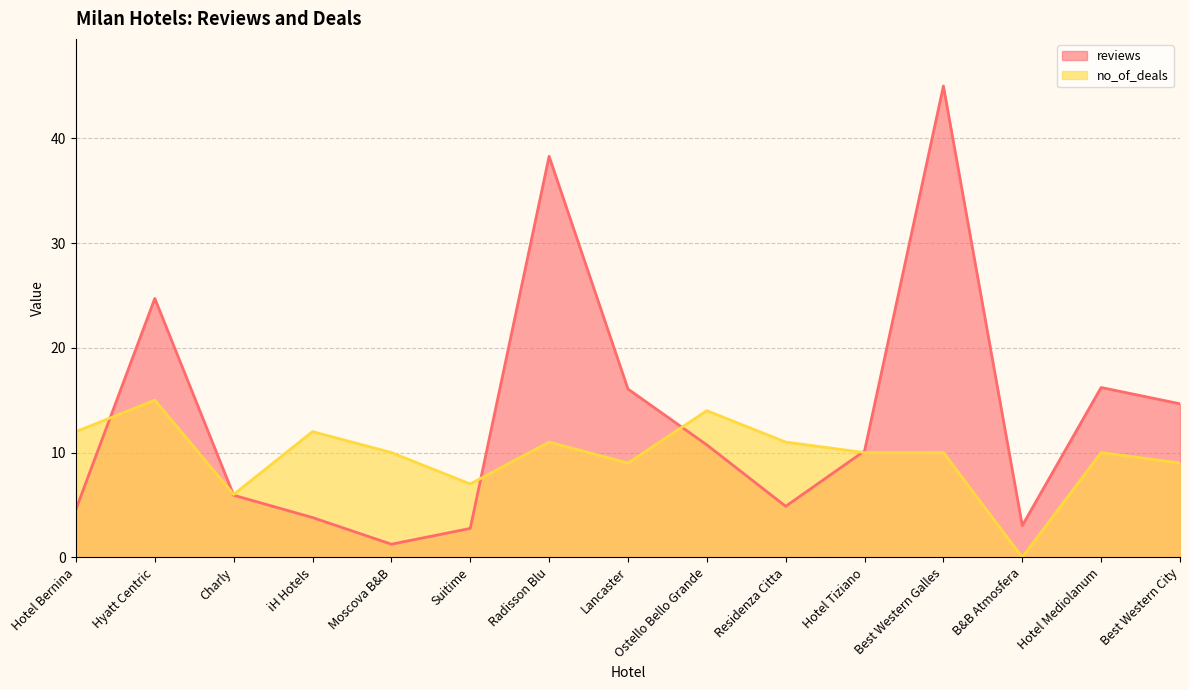

Between Residenza Citta and Hotel Mediolanum, which series saw the biggest shift?

reviews